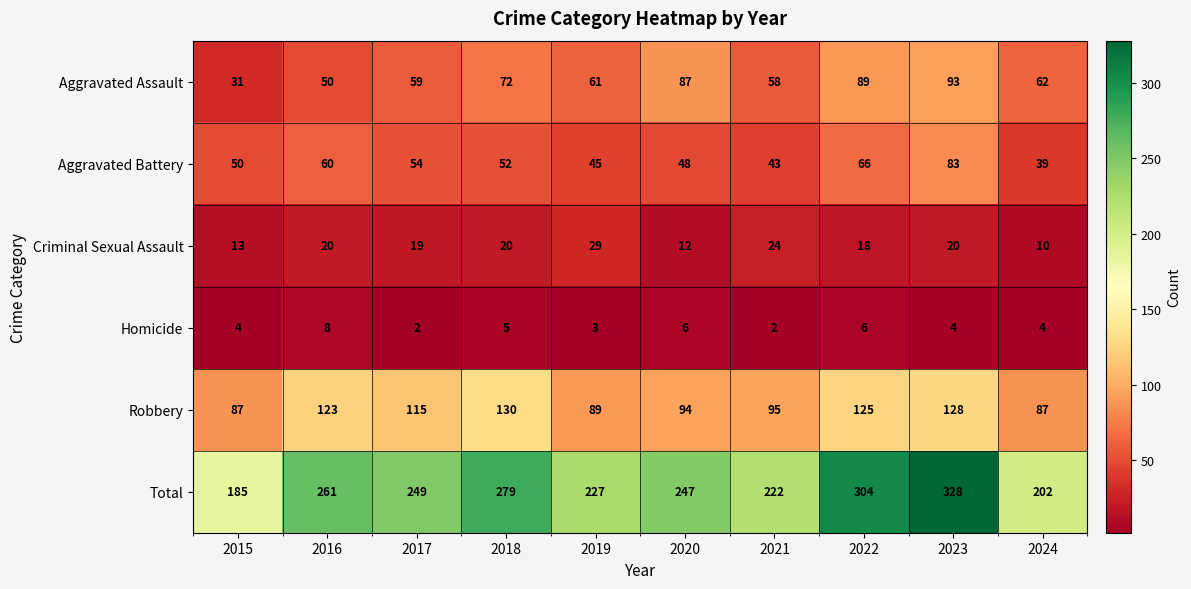

What is the sum of the Total values at 2020 and 2023?

575